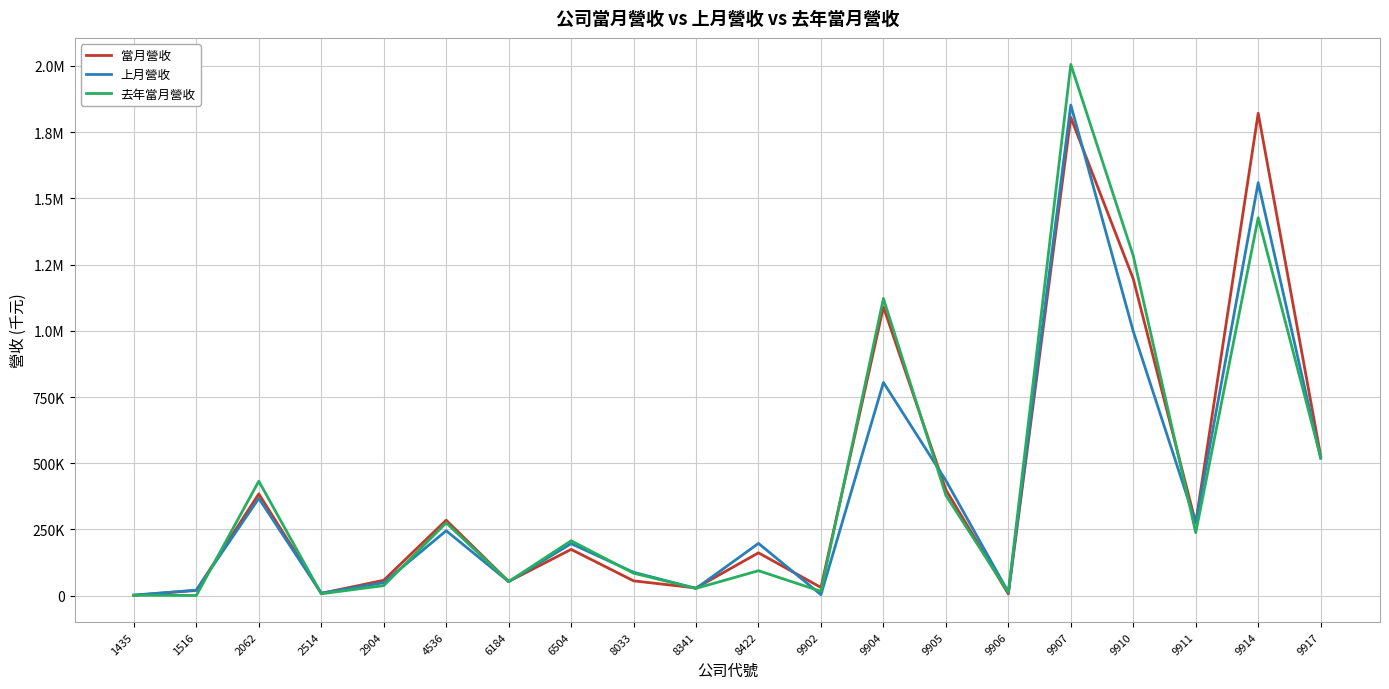

Does the chart have visible grid lines?

Yes